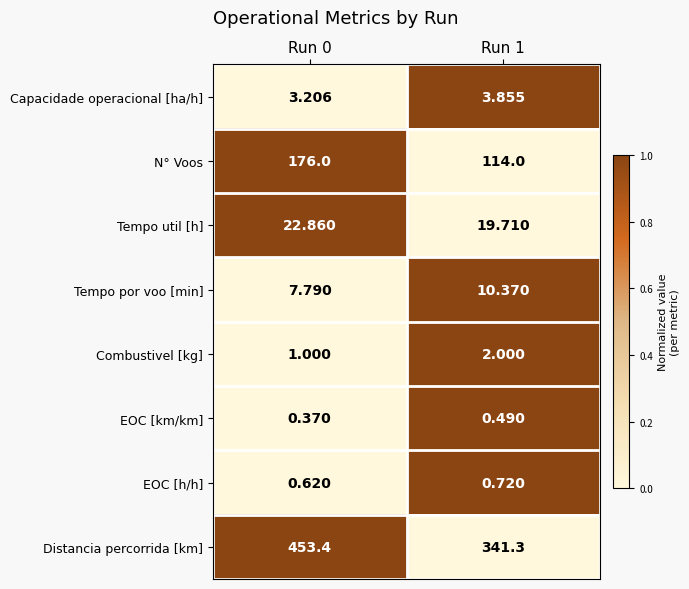

Between Run 0 and Run 1, which series saw the biggest shift?

Distancia percorrida [km]